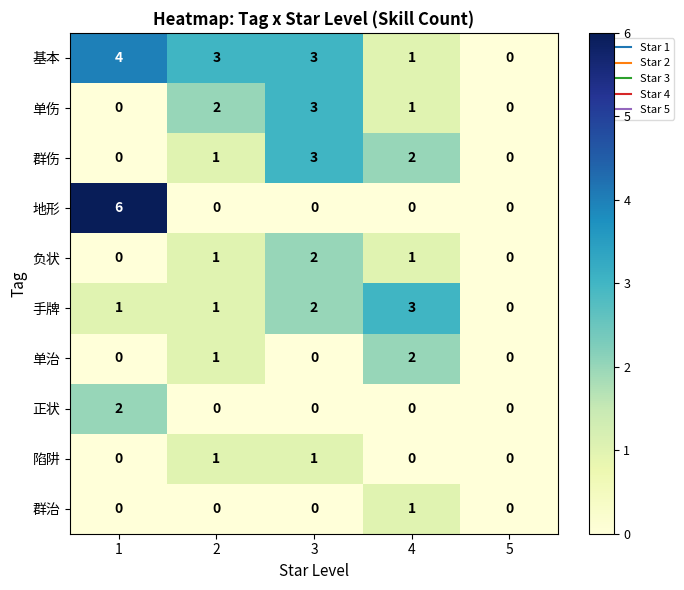

Which series has the largest total across all categories?

基本